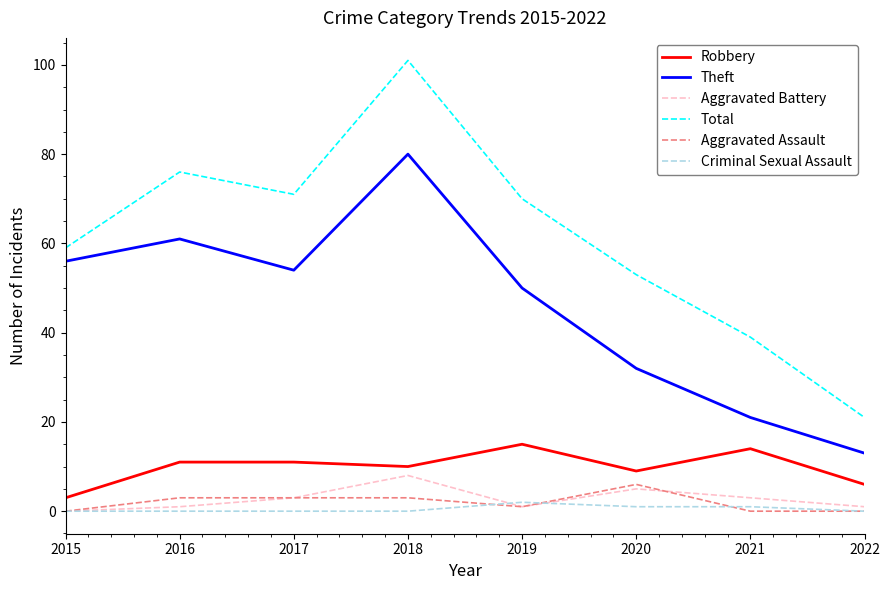

List the series in order of their peak value, highest first.

Total, Theft, Robbery, Aggravated Battery, Aggravated Assault, Criminal Sexual Assault